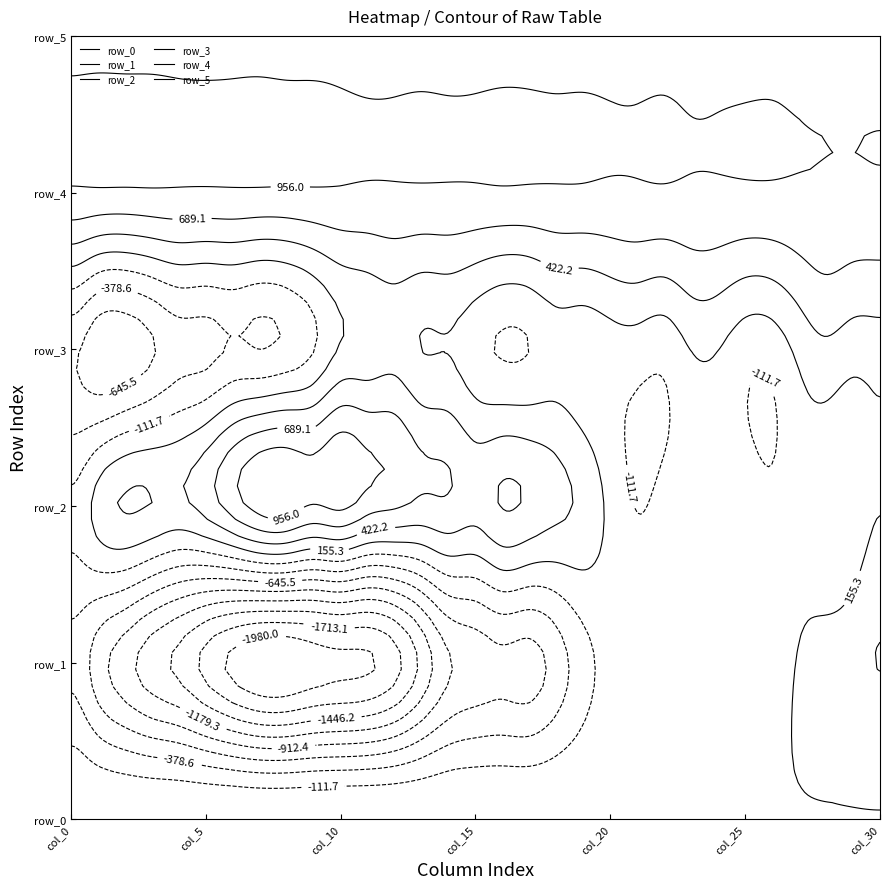

Count the number of data series in this chart.

6